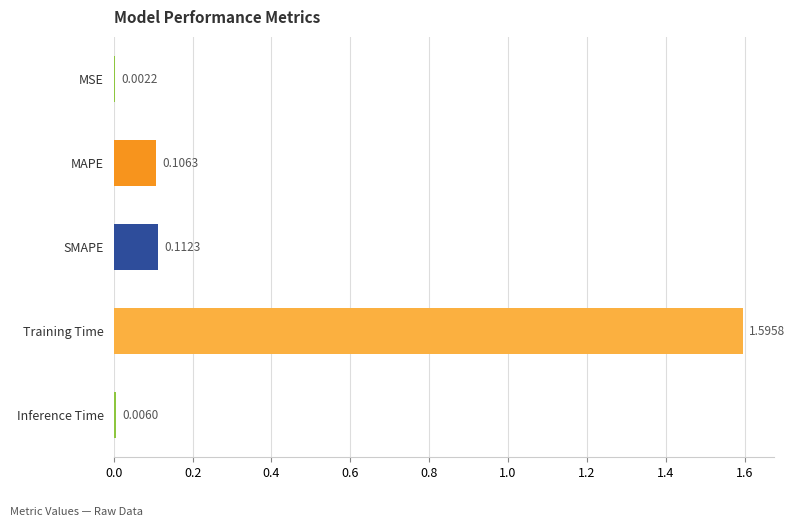

What is the average value?

0.4